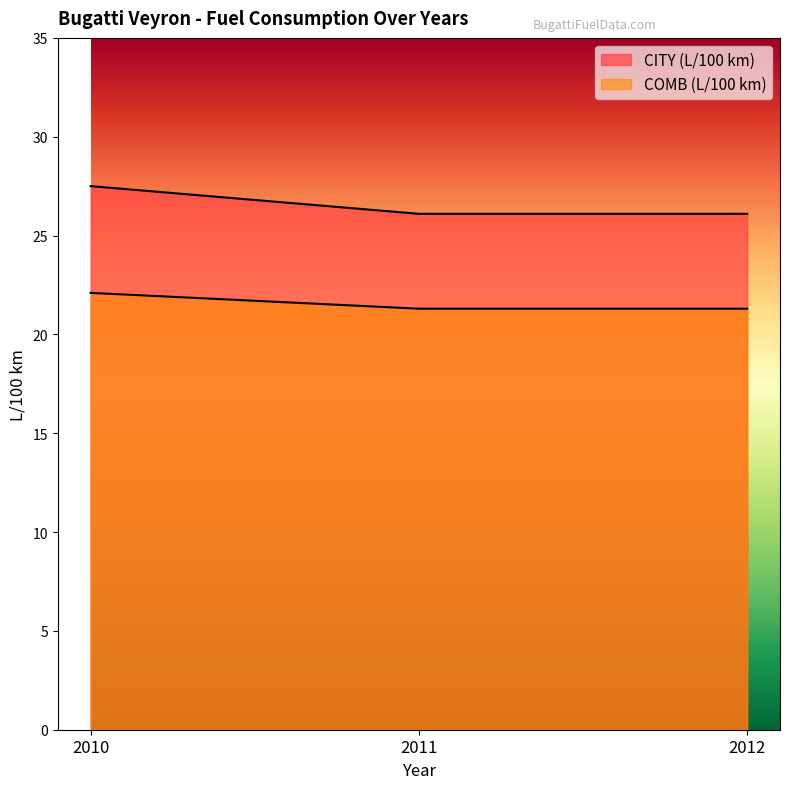

What are all the series names shown in the legend?

CITY (L/100 km), COMB (L/100 km)